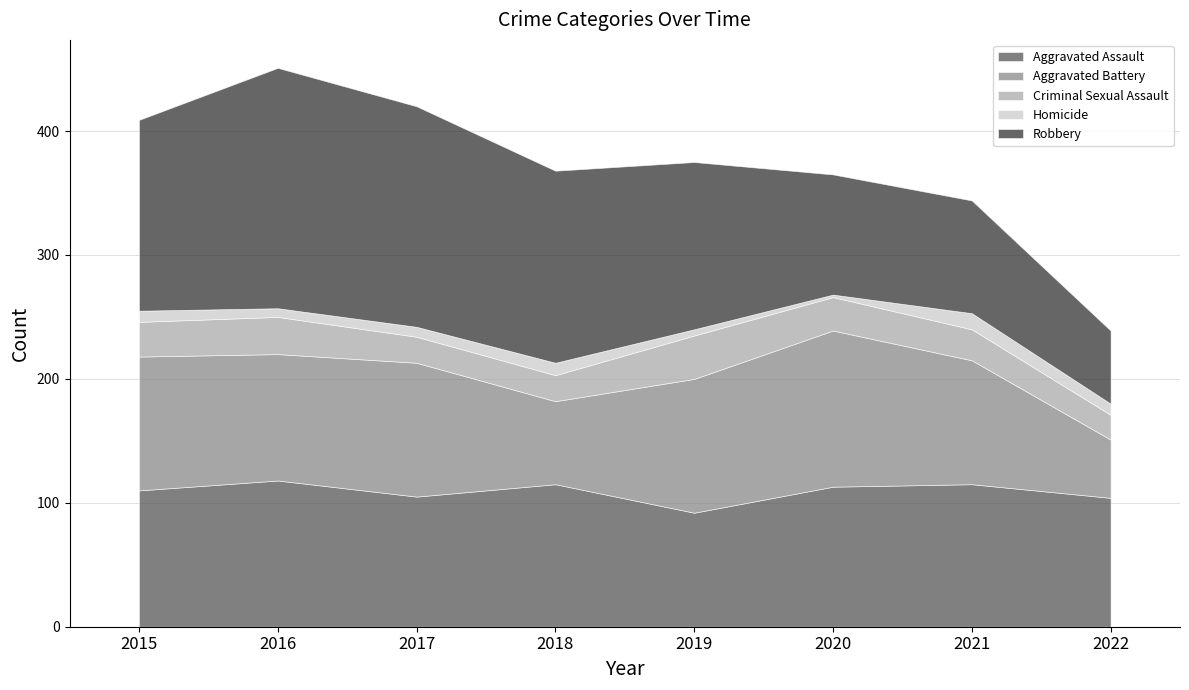

What are all the series names shown in the legend?

Aggravated Assault, Aggravated Battery, Criminal Sexual Assault, Homicide, Robbery